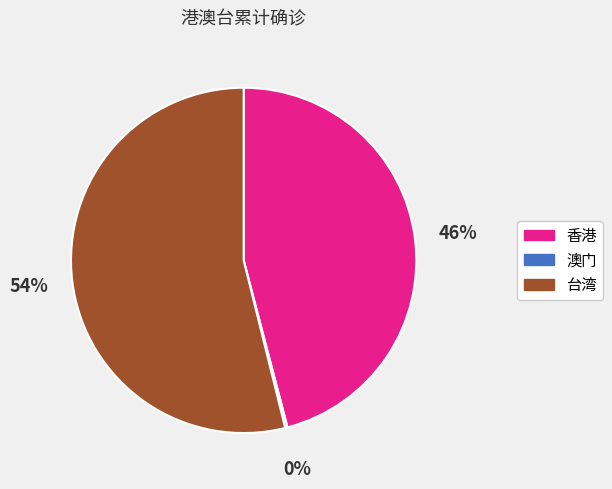

Between 台湾 and 香港, which is larger?

台湾